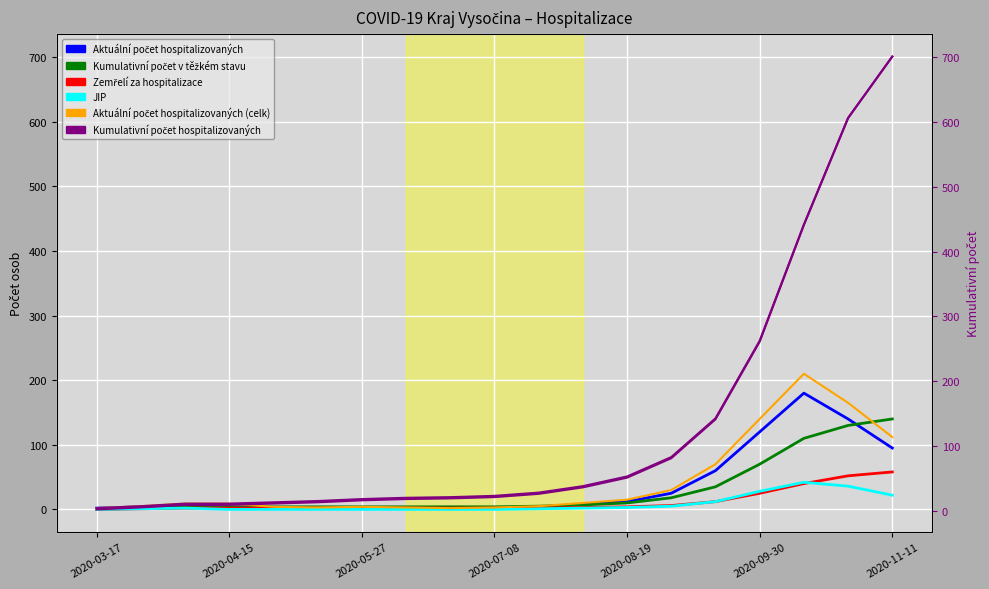

What position from the left is 2020-05-27?

7